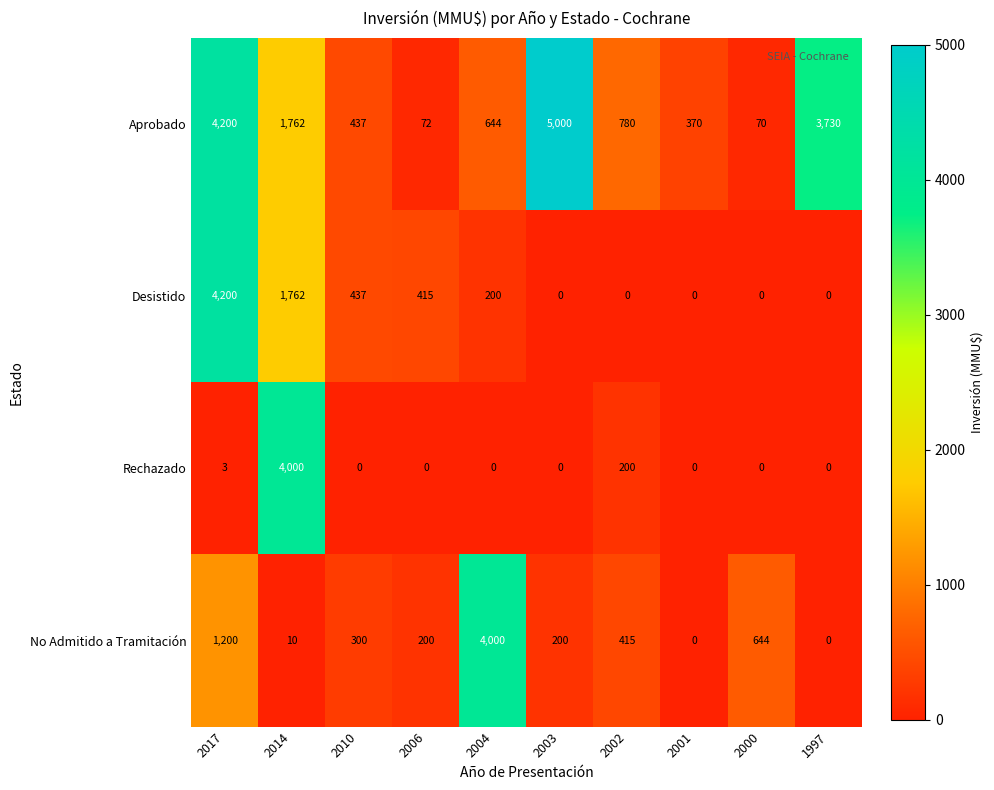

What is the sum of the No Admitido a Tramitación values at 2014 and 2001?

10